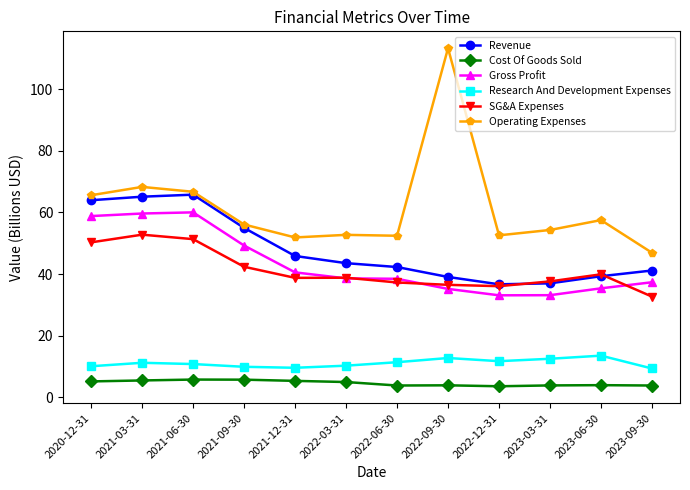

Which series changed the most between 2021-09-30 and 2023-03-31?

Revenue